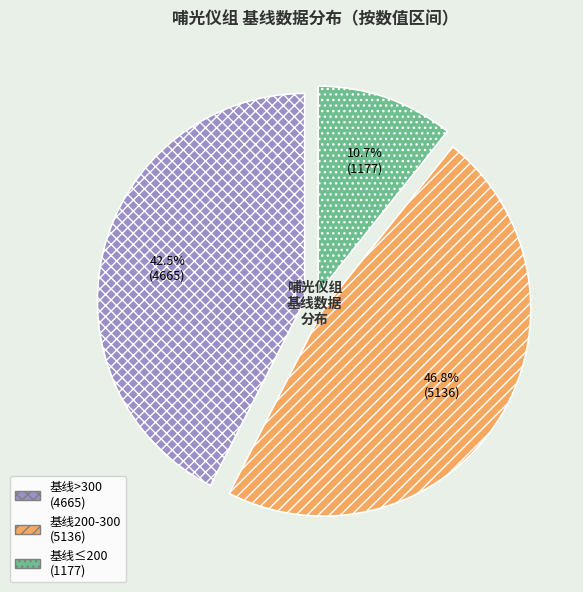

Is there a majority slice in this chart?

No